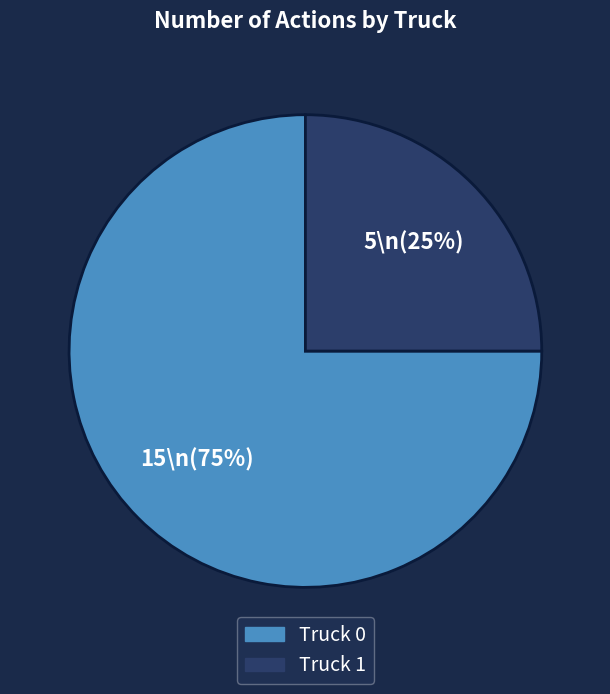

Is it true that Truck 1 is 33% of the pie?

False